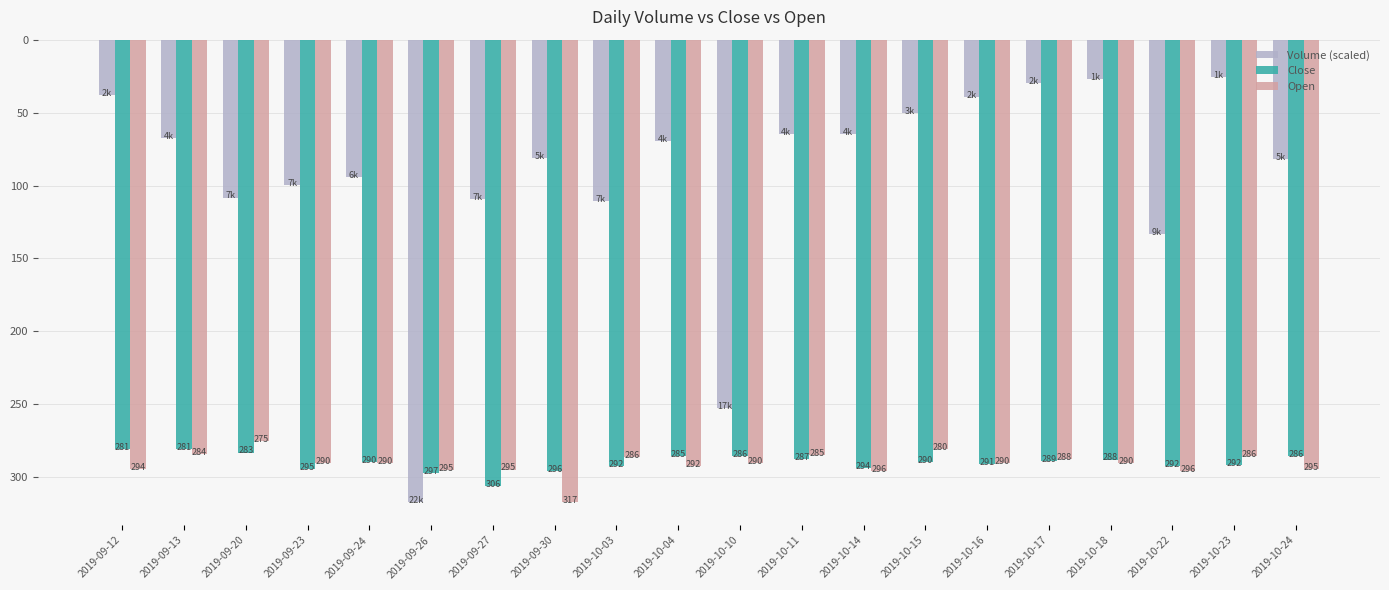

At which label does Close first exceed 289?

2019-09-23